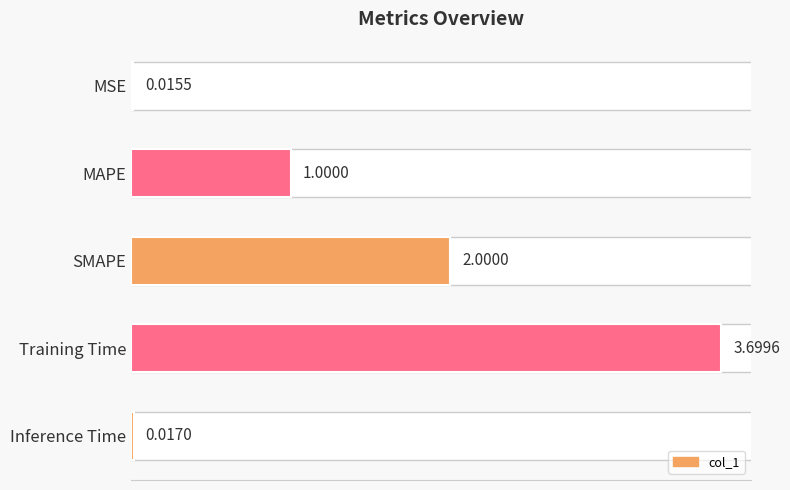

Approximately how many times larger is the value at Training Time compared to SMAPE?

1.8